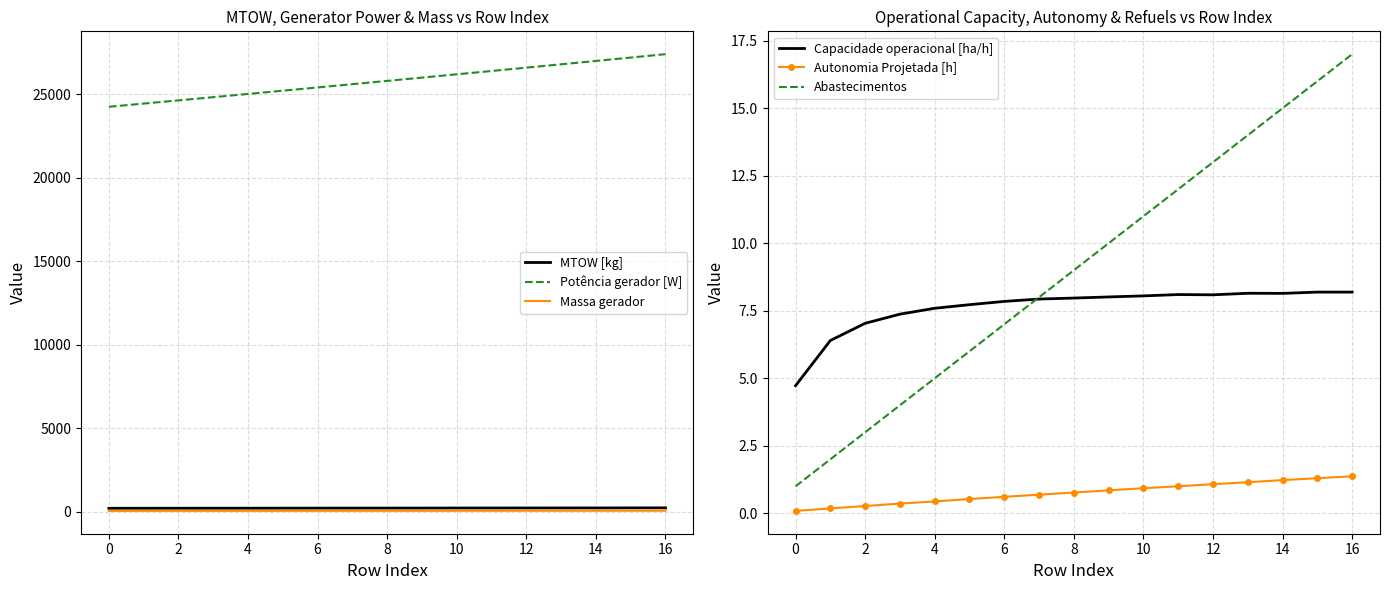

True or false: Abastecimentos and Capacidade operacional [ha/h] cross at least once.

True